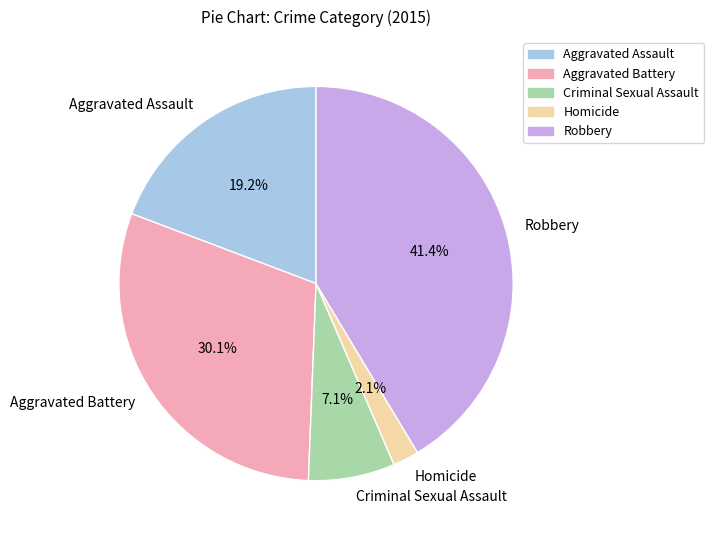

How many slices are in this pie chart?

5